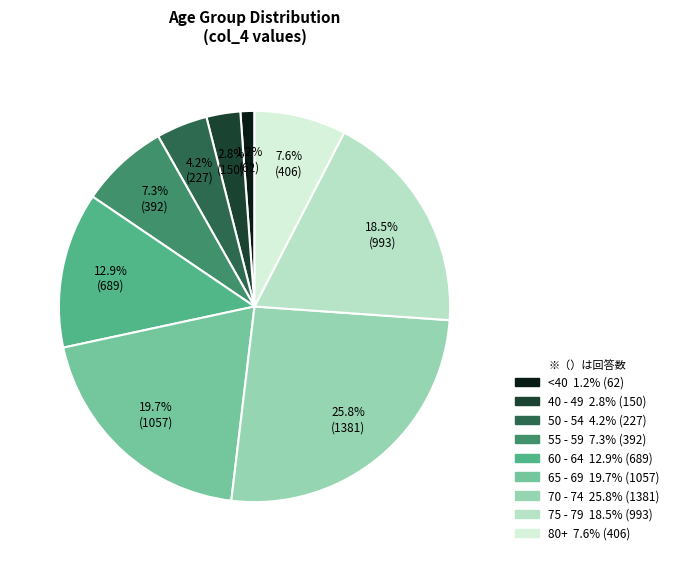

Is there any slice that represents more than half of the pie?

No